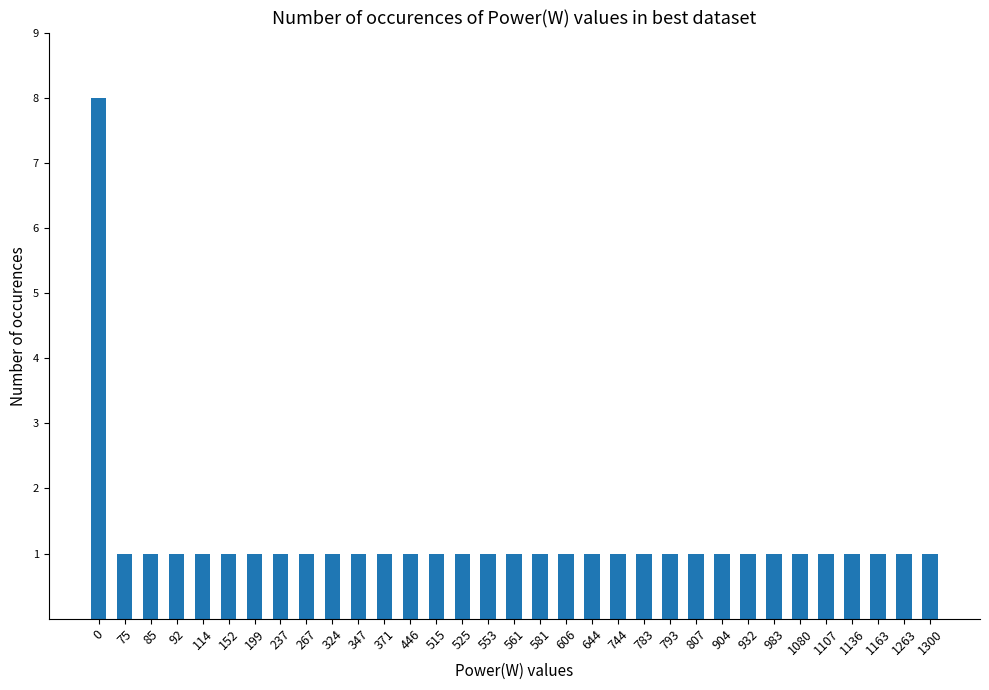

What is the approximate value at 515?

1